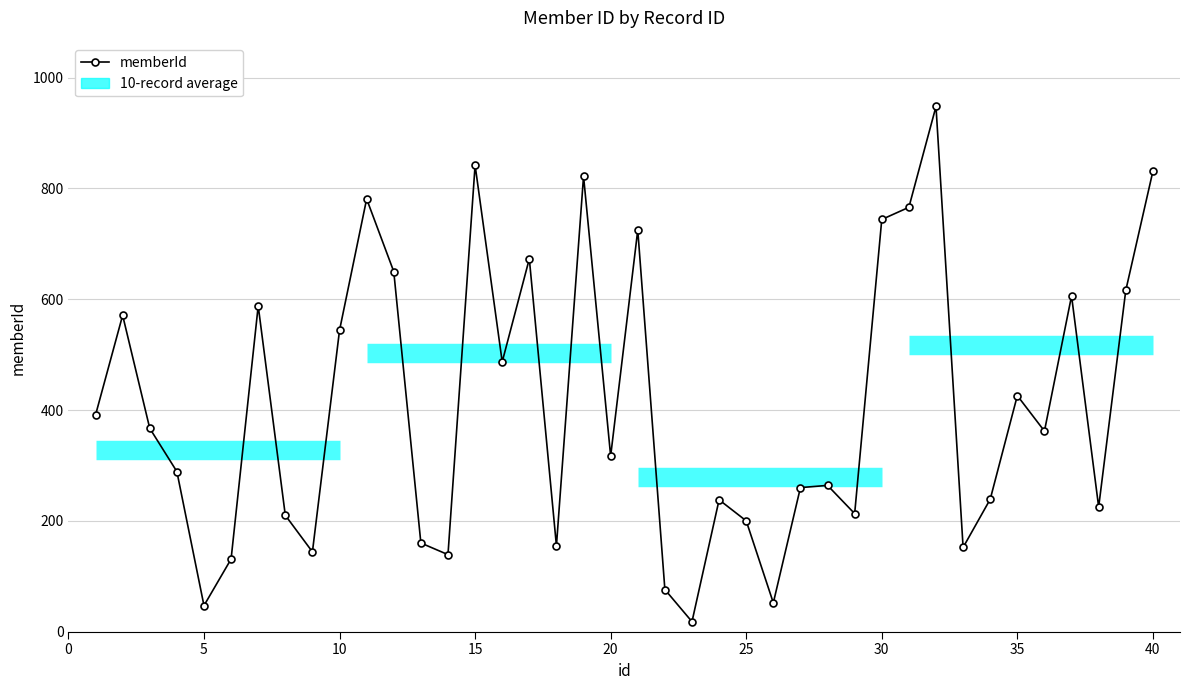

What is the value of the 34th point from the left?

239